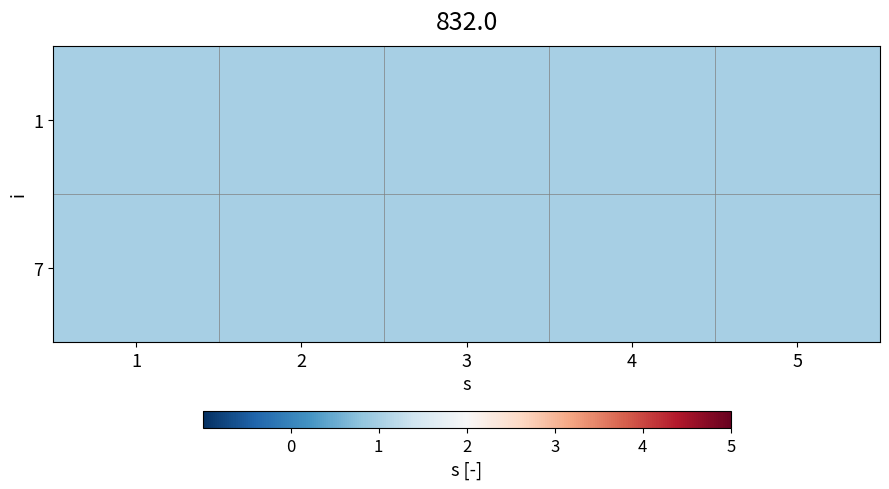

Is it true that 1 equals 4 at 2?

False